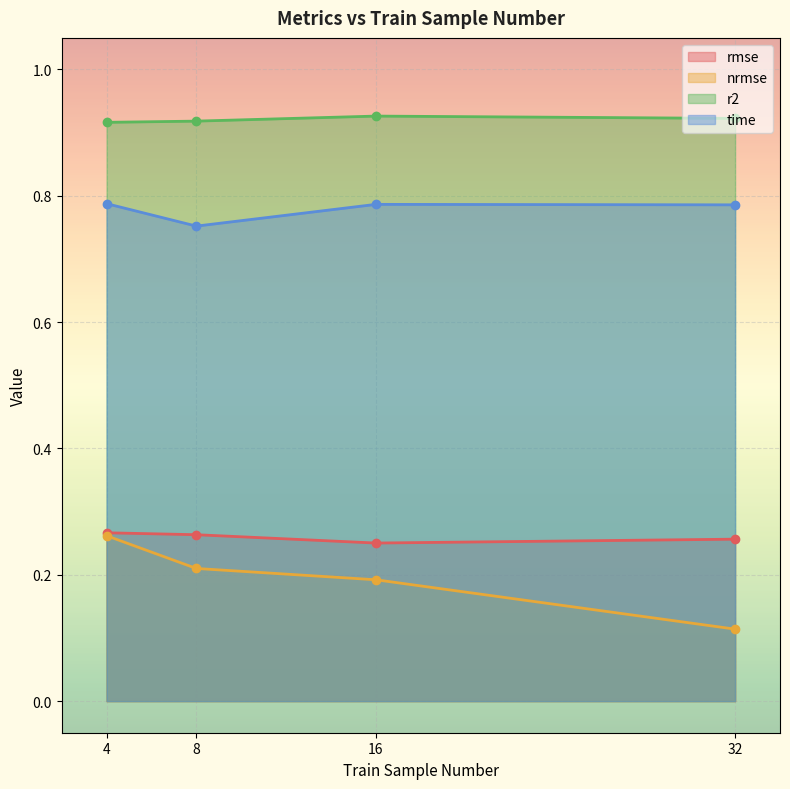

What is the sum of all r2 values?

3.7